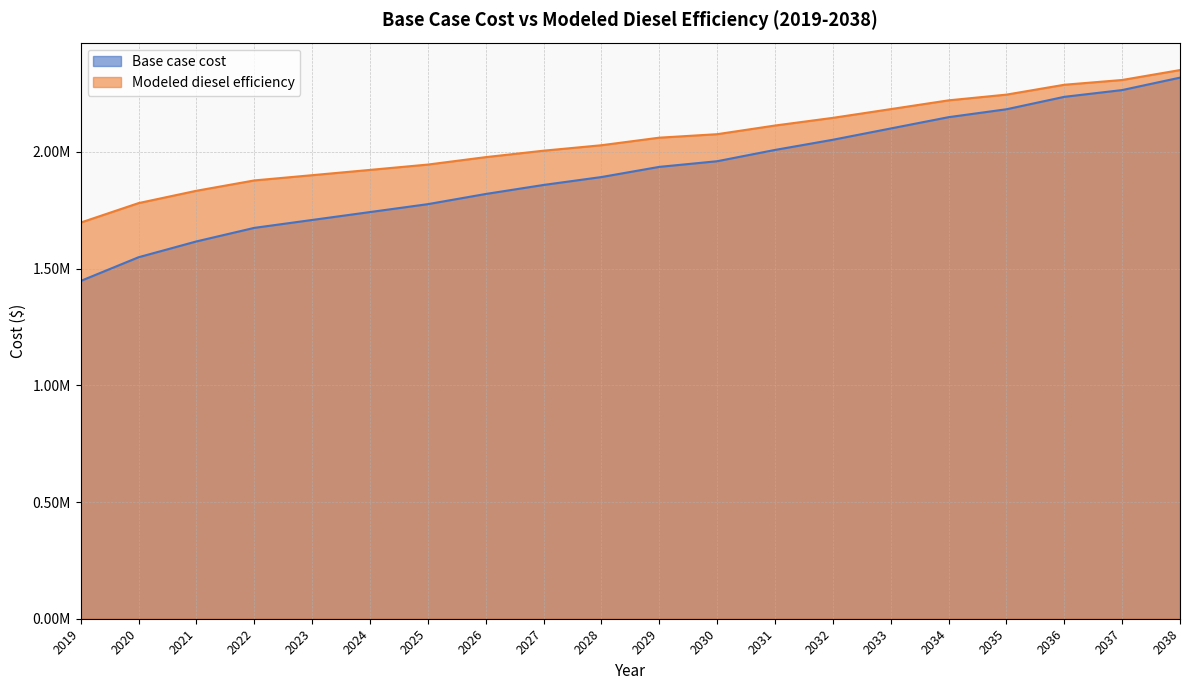

What is the spread (max minus min) of values at 2036?

51772.3